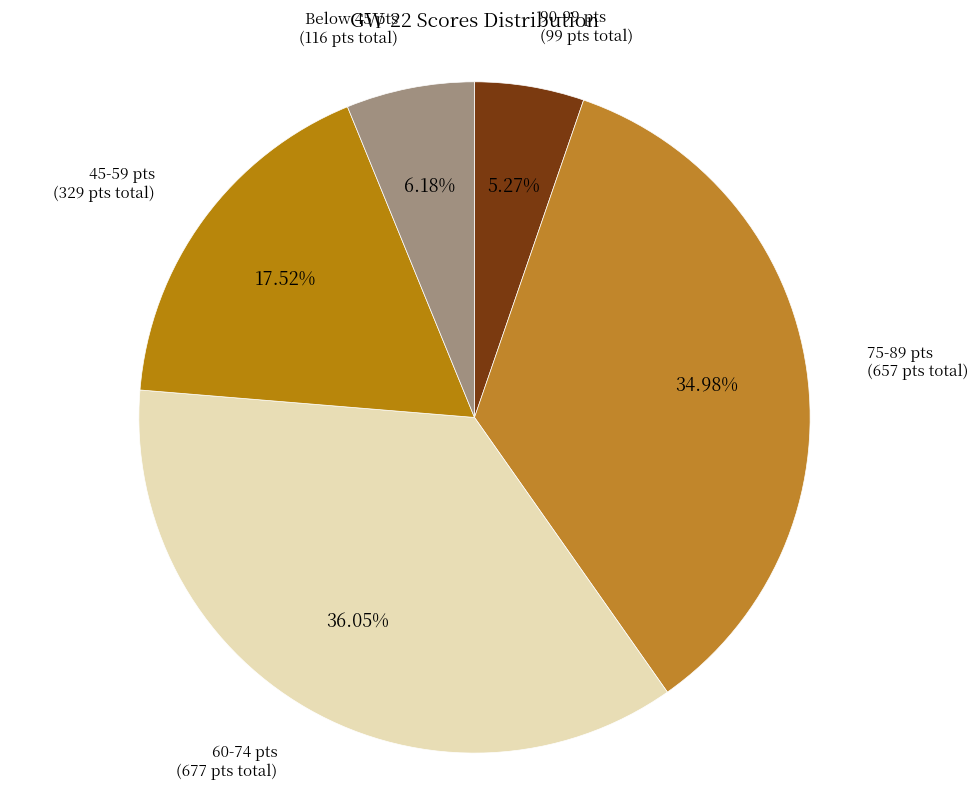

Count the number of slices in the pie.

5